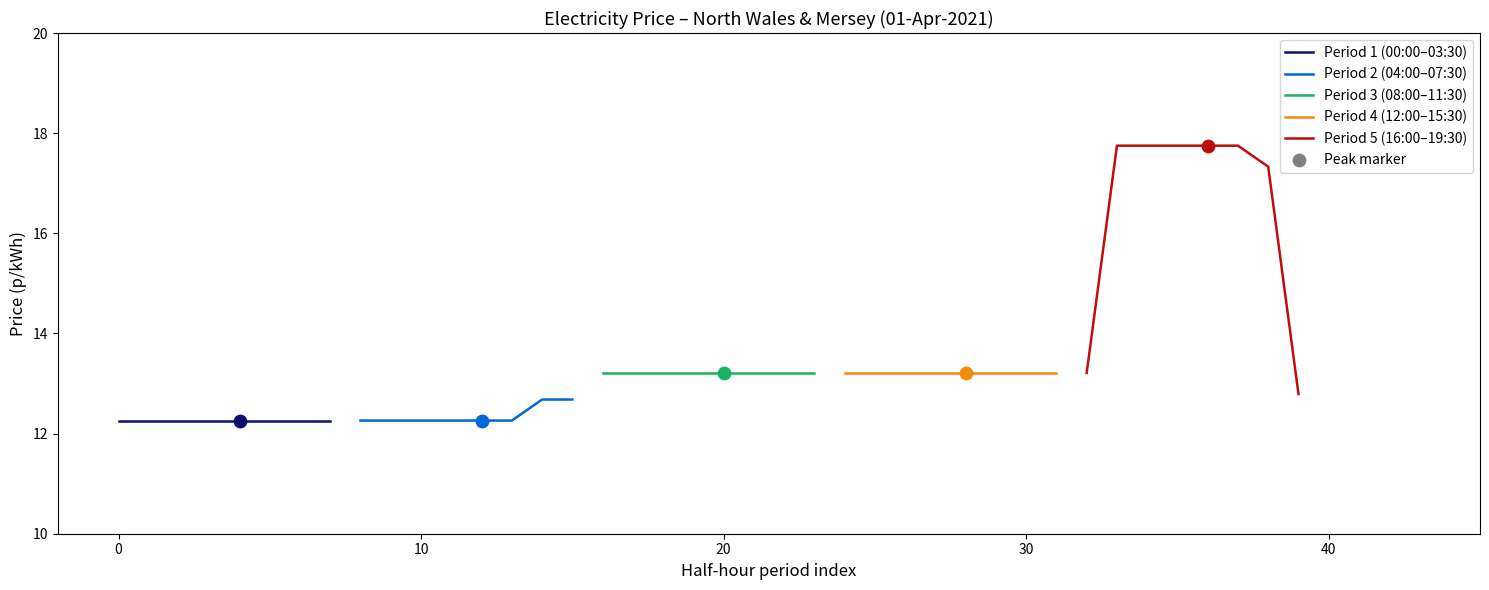

Which series has the largest total across all categories?

Period 5 (16:00–19:30)